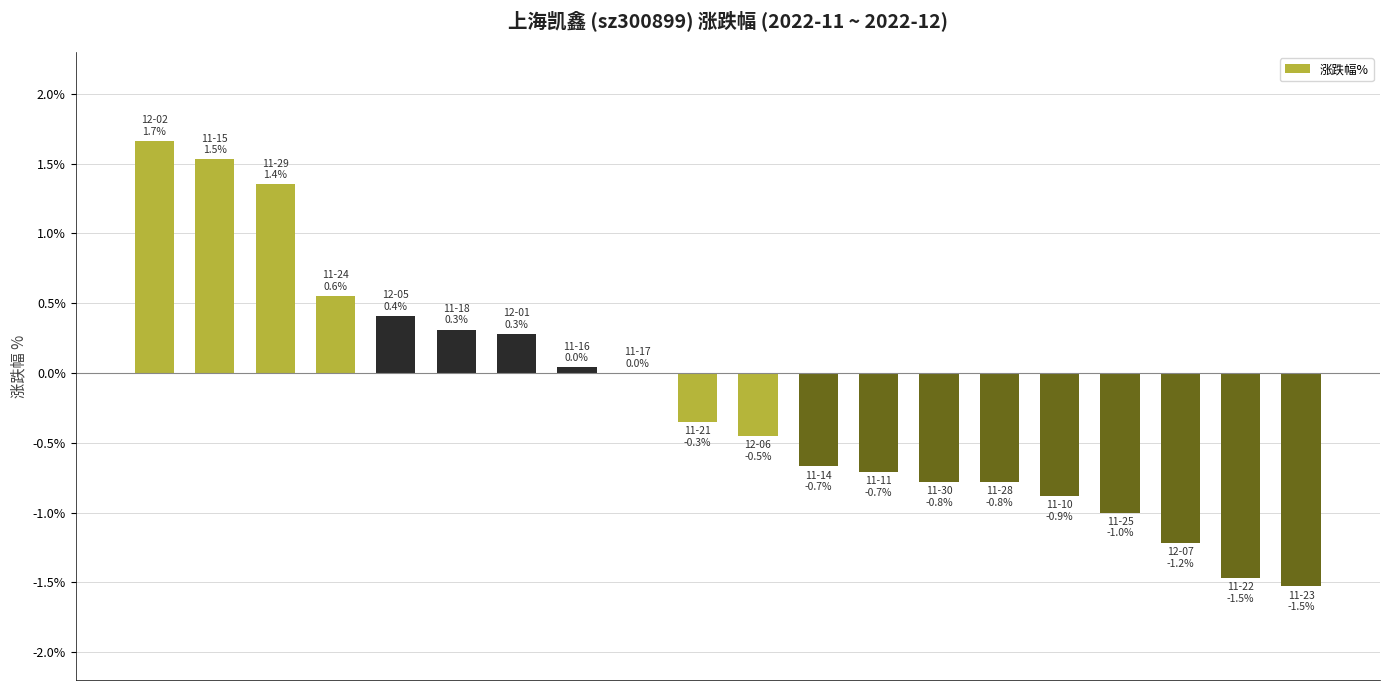

What is the sum of all values?

-3.7